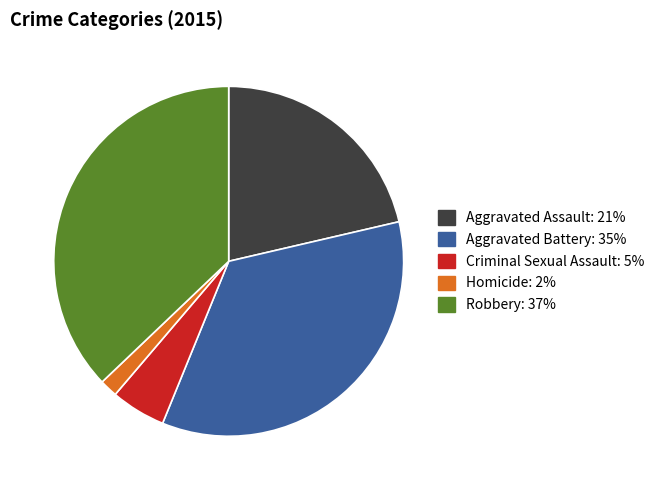

Do Homicide and Criminal Sexual Assault together represent more than half of the pie?

No